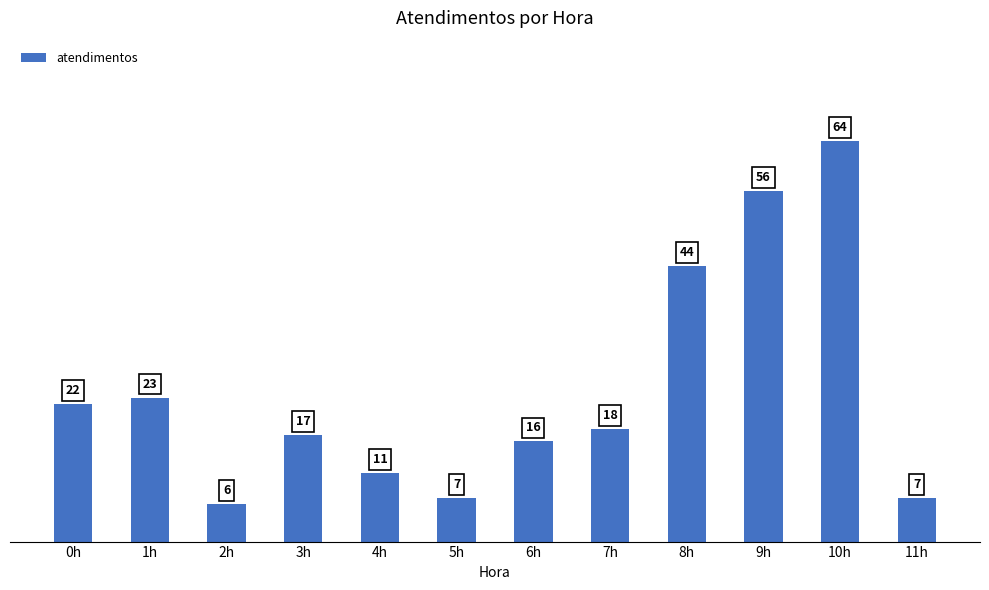

What is the average value?

24